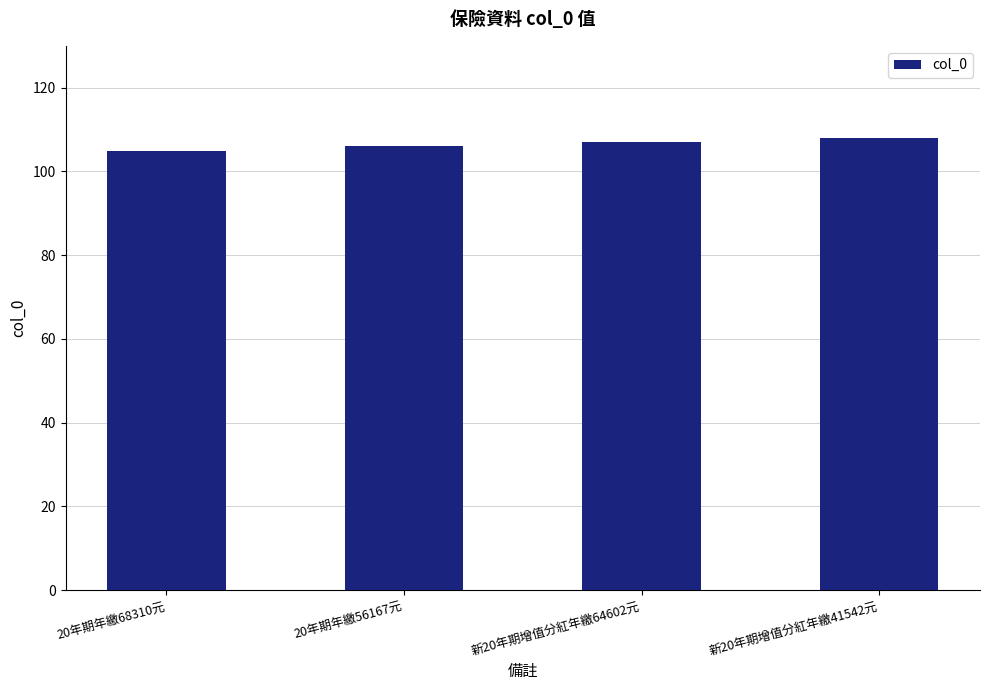

What is the sum of all values?

426